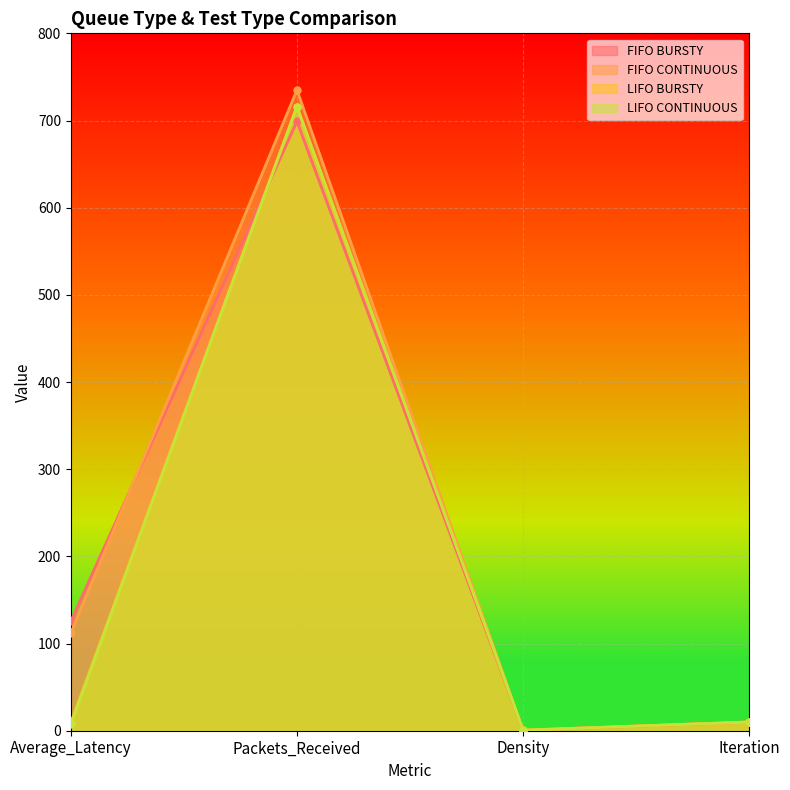

True or false: FIFO BURSTY has more than 0 points higher than both neighbors.

True